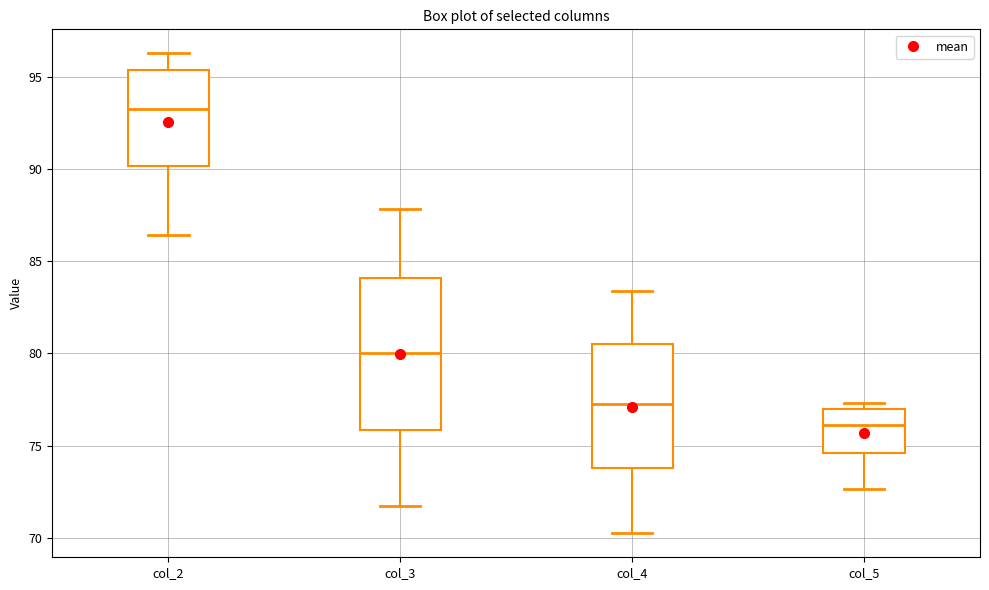

Which box has the lowest median line?

col_5